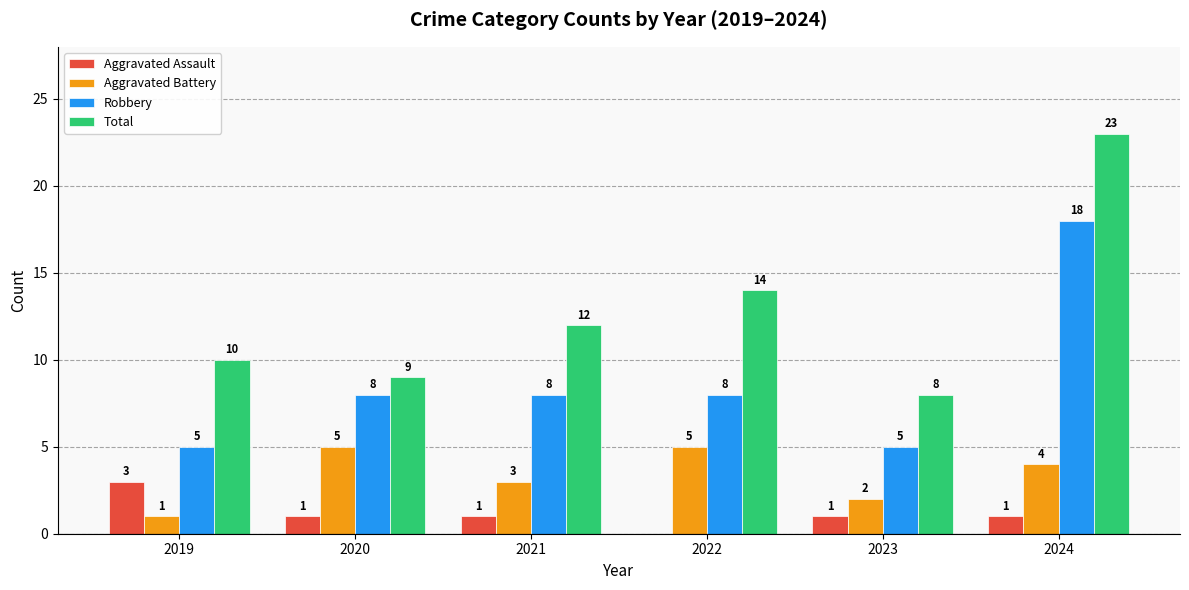

Count the Robbery values in the range 5 to 8.

5